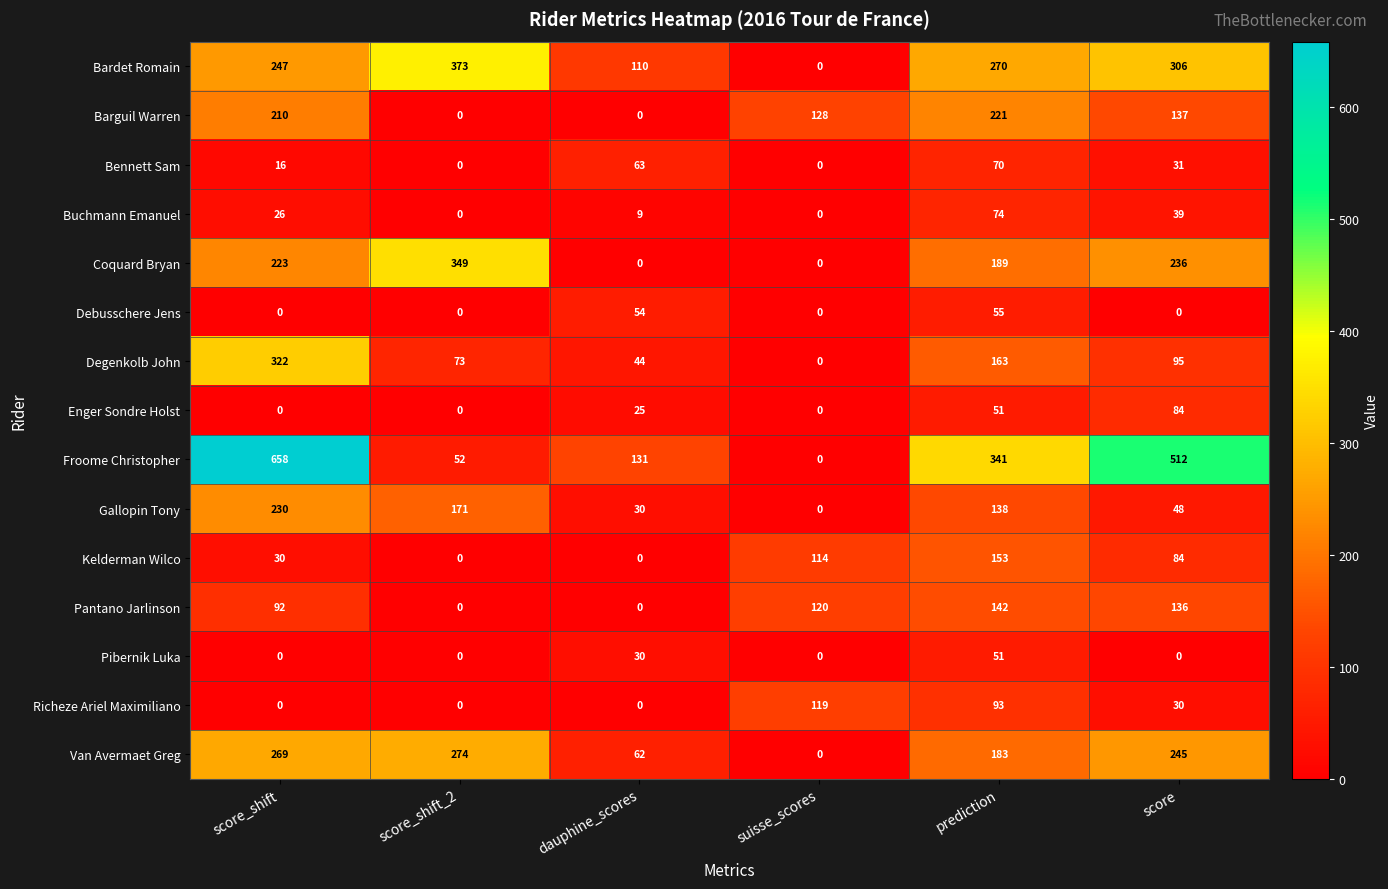

Which series changed the most between score_shift and suisse_scores?

Froome Christopher